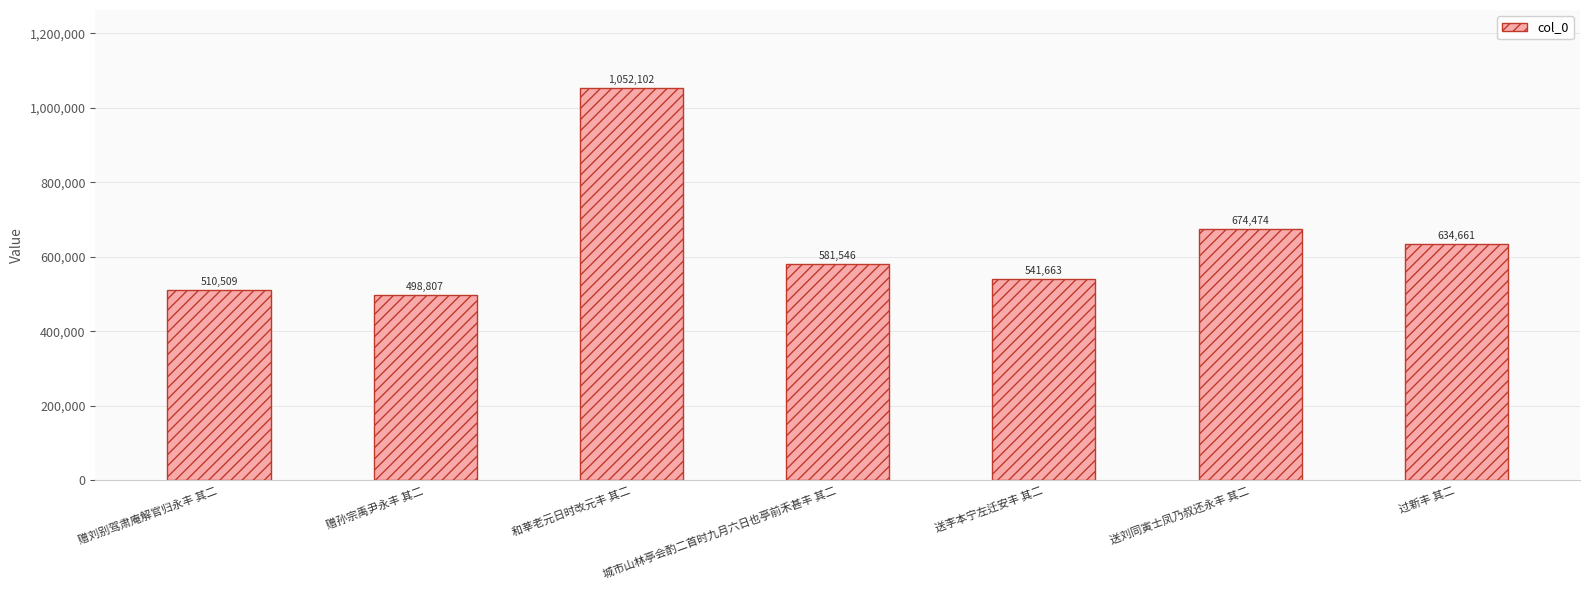

What is the difference between the maximum and minimum values?

553295